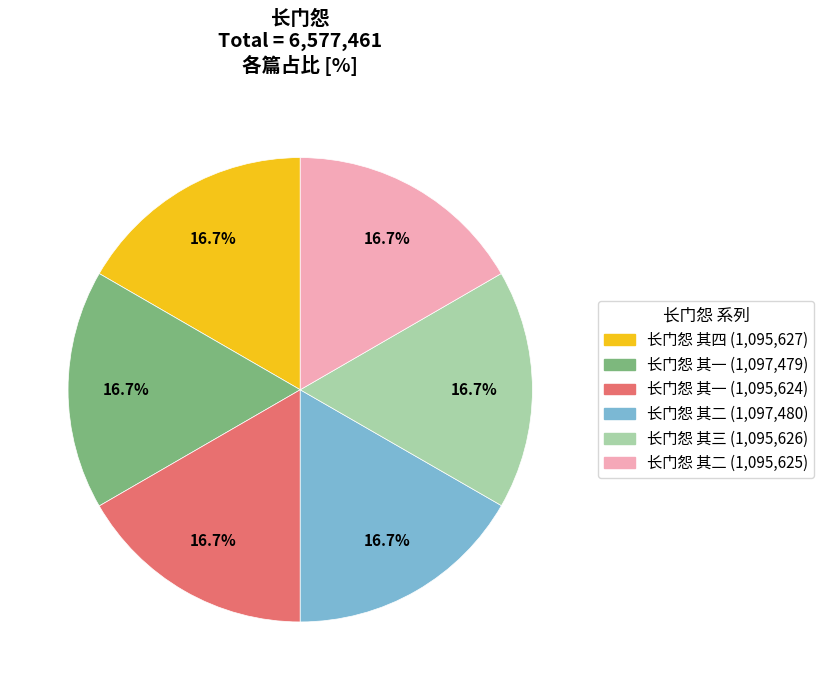

Is there any slice that represents more than half of the pie?

No